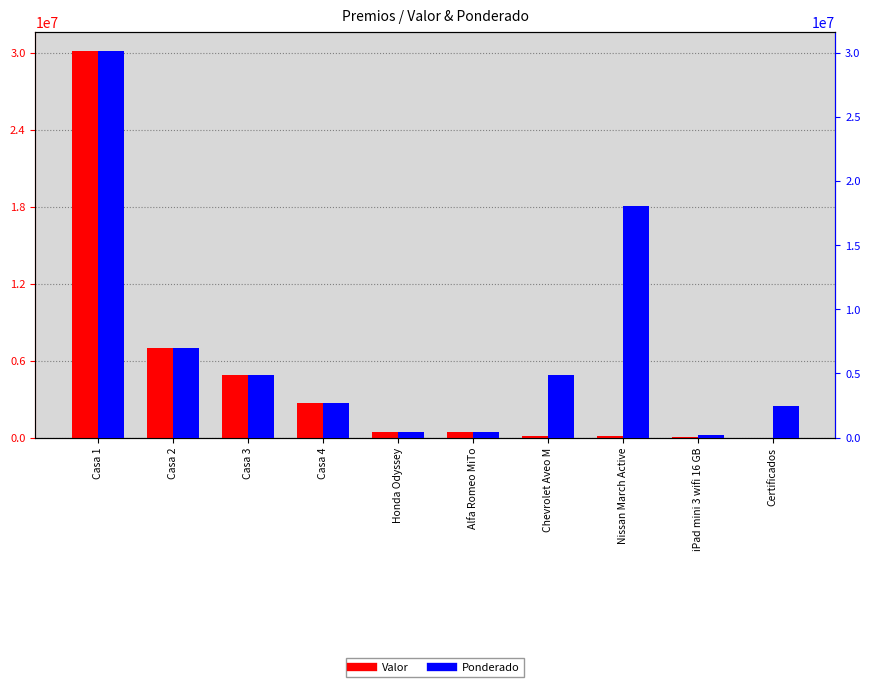

What is the difference between the Valor values at Nissan March Active and Chevrolet Aveo M?

20000